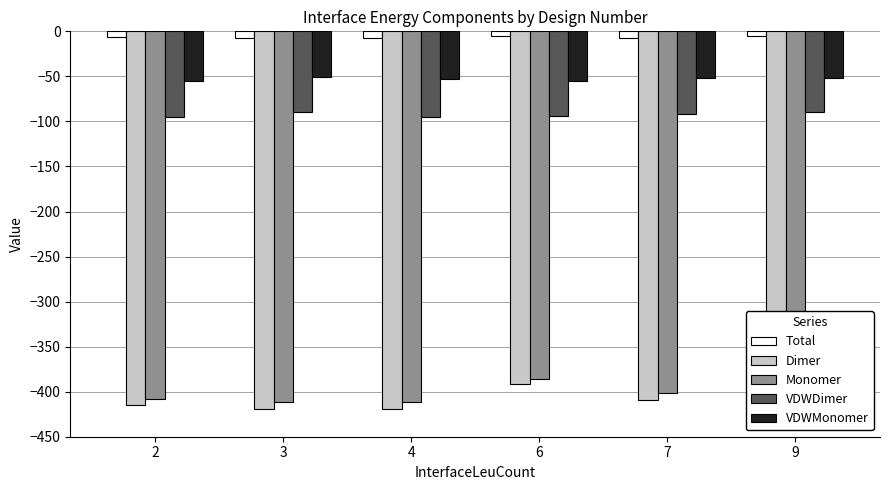

True or false: VDWMonomer has a value of -51.5 at 7.

True